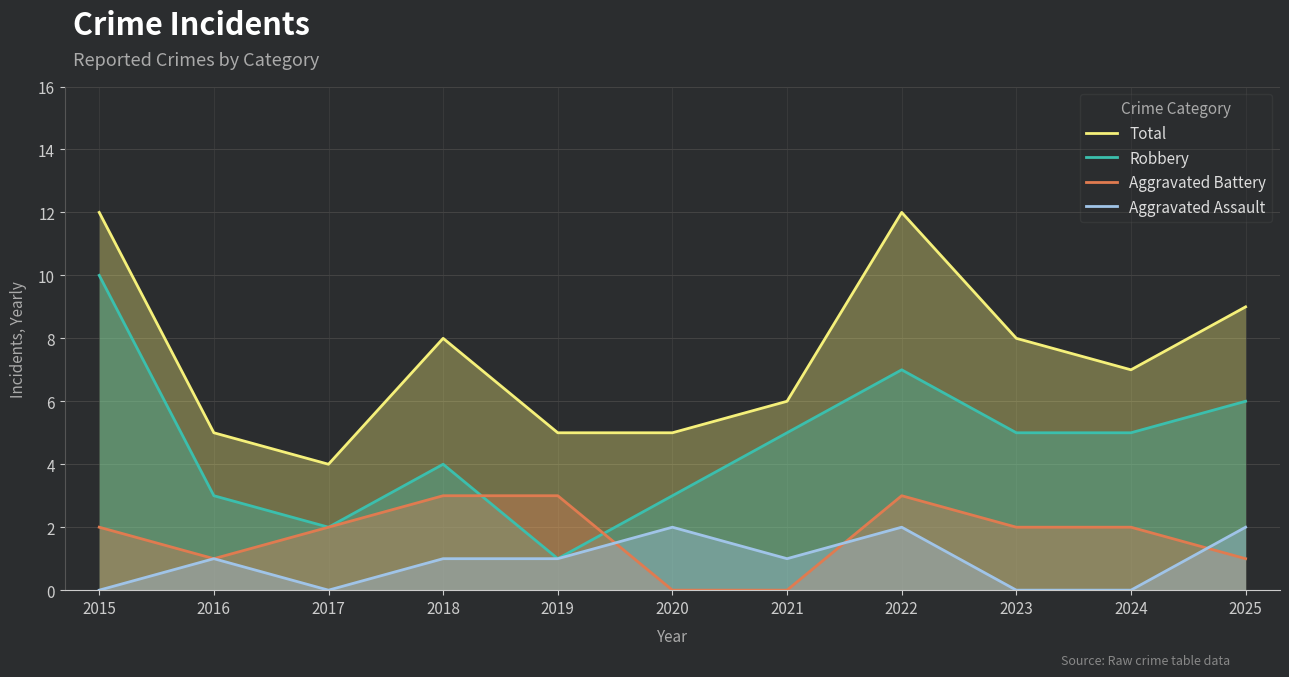

Reading right to left, extract all data points from this chart.

Total: 2025=9	2024=7	2023=8	2022=12	2021=6	2020=5	2019=5	2018=8	2017=4	2016=5	2015=12
Robbery: 2025=6	2024=5	2023=5	2022=7	2021=5	2020=3	2019=1	2018=4	2017=2	2016=3	2015=10
Aggravated Battery: 2025=1	2024=2	2023=2	2022=3	2021=0	2020=0	2019=3	2018=3	2017=2	2016=1	2015=2
Aggravated Assault: 2025=2	2024=0	2023=0	2022=2	2021=1	2020=2	2019=1	2018=1	2017=0	2016=1	2015=0